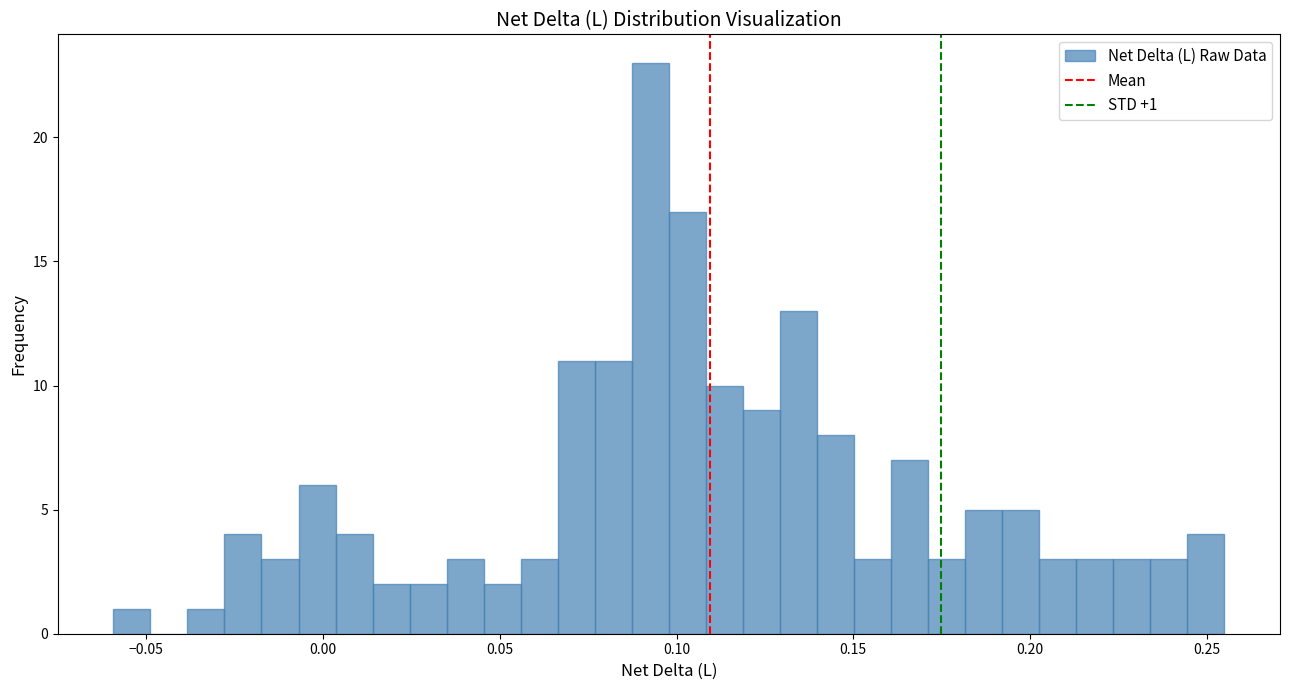

Read against the x-axis, roughly where is the centre of the tallest bar?

0.095